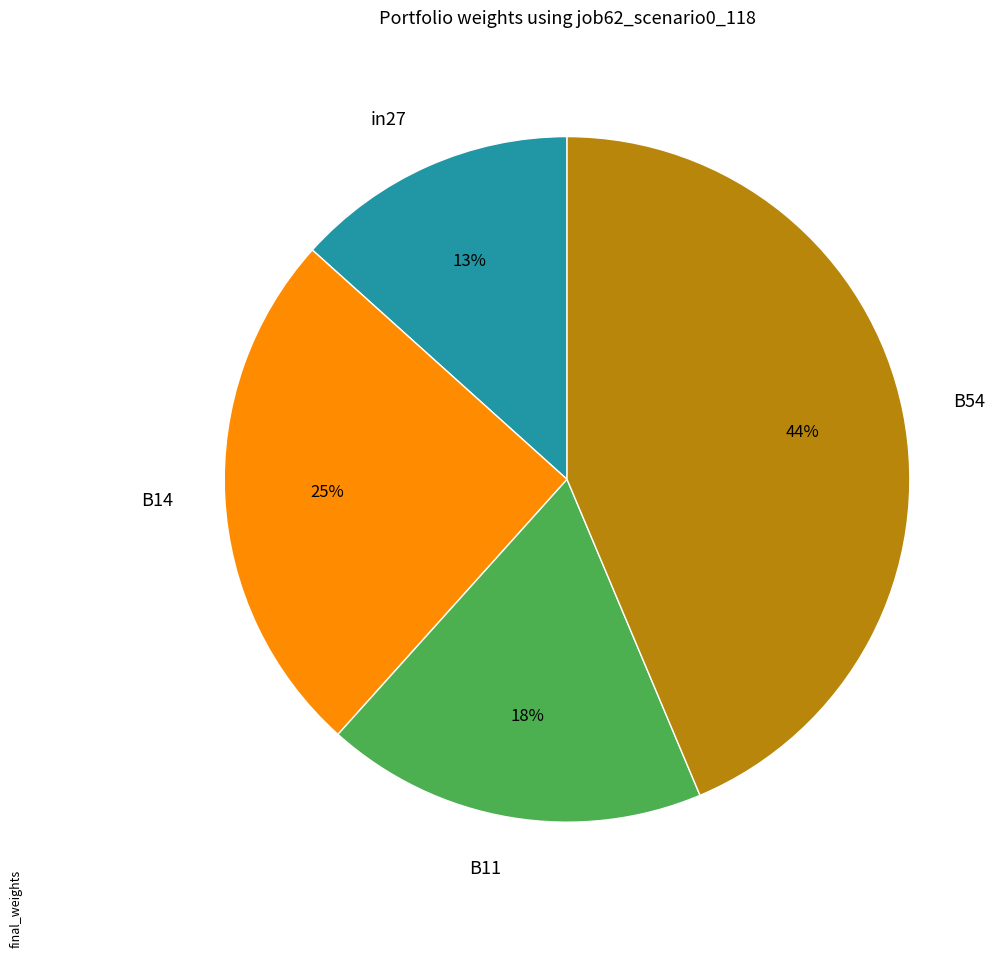

How many segments does this pie chart have?

4